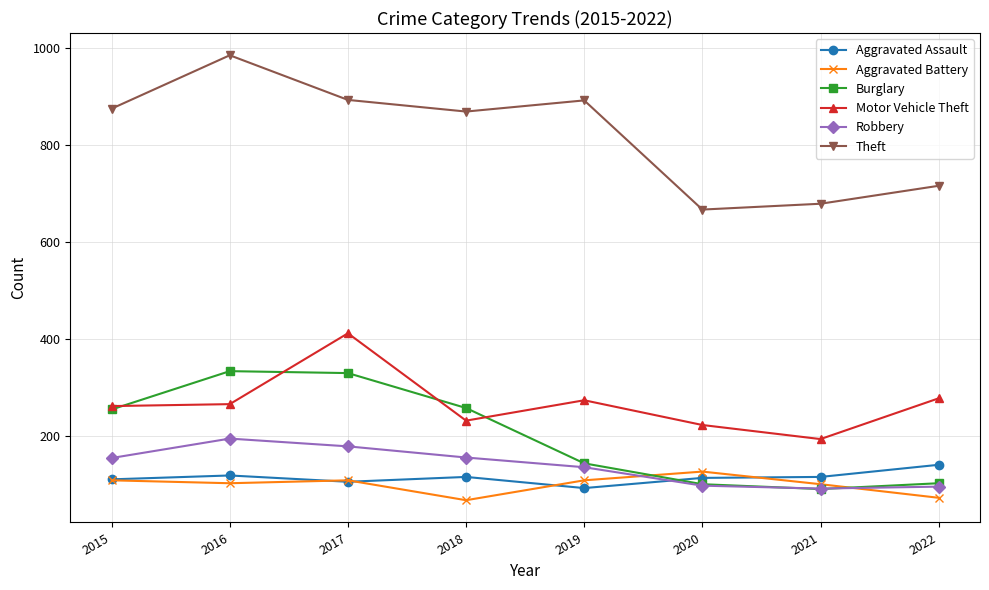

What value does the Burglary series have at 2022?

102